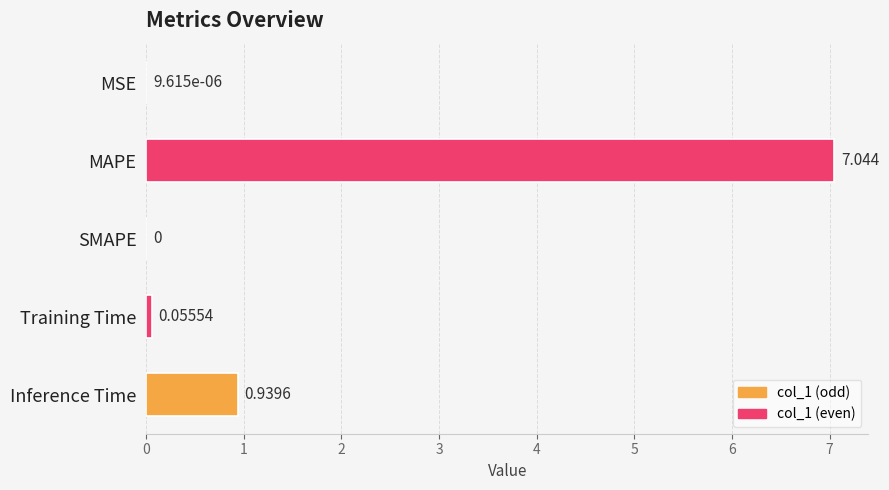

Between Inference Time and SMAPE, which is larger?

Inference Time